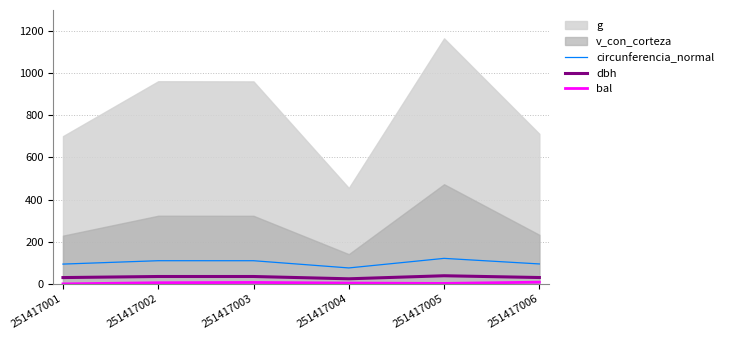

The dbh series shows 38.5 at 251417005. True or false?

True